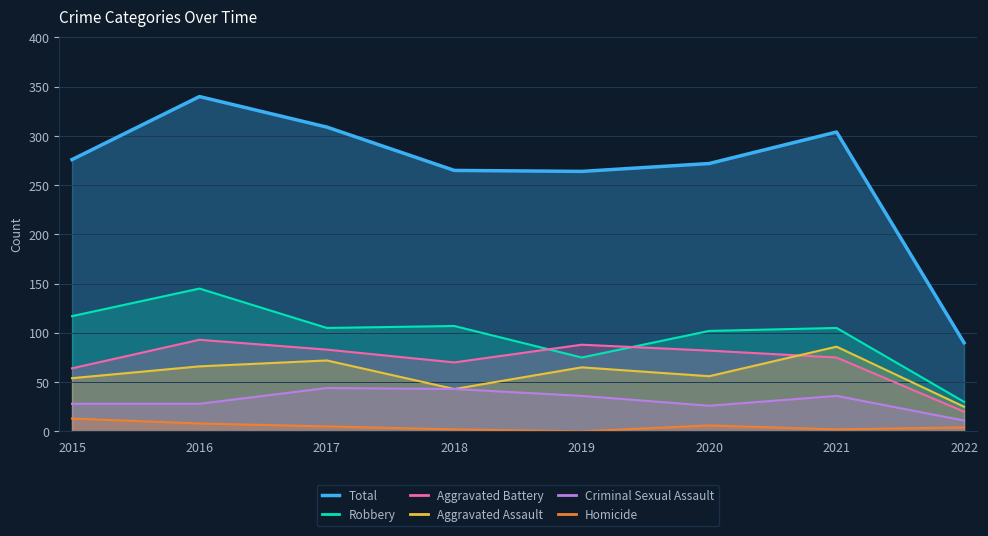

Rank the series by their maximum value, from lowest to highest.

Homicide, Criminal Sexual Assault, Aggravated Assault, Aggravated Battery, Robbery, Total